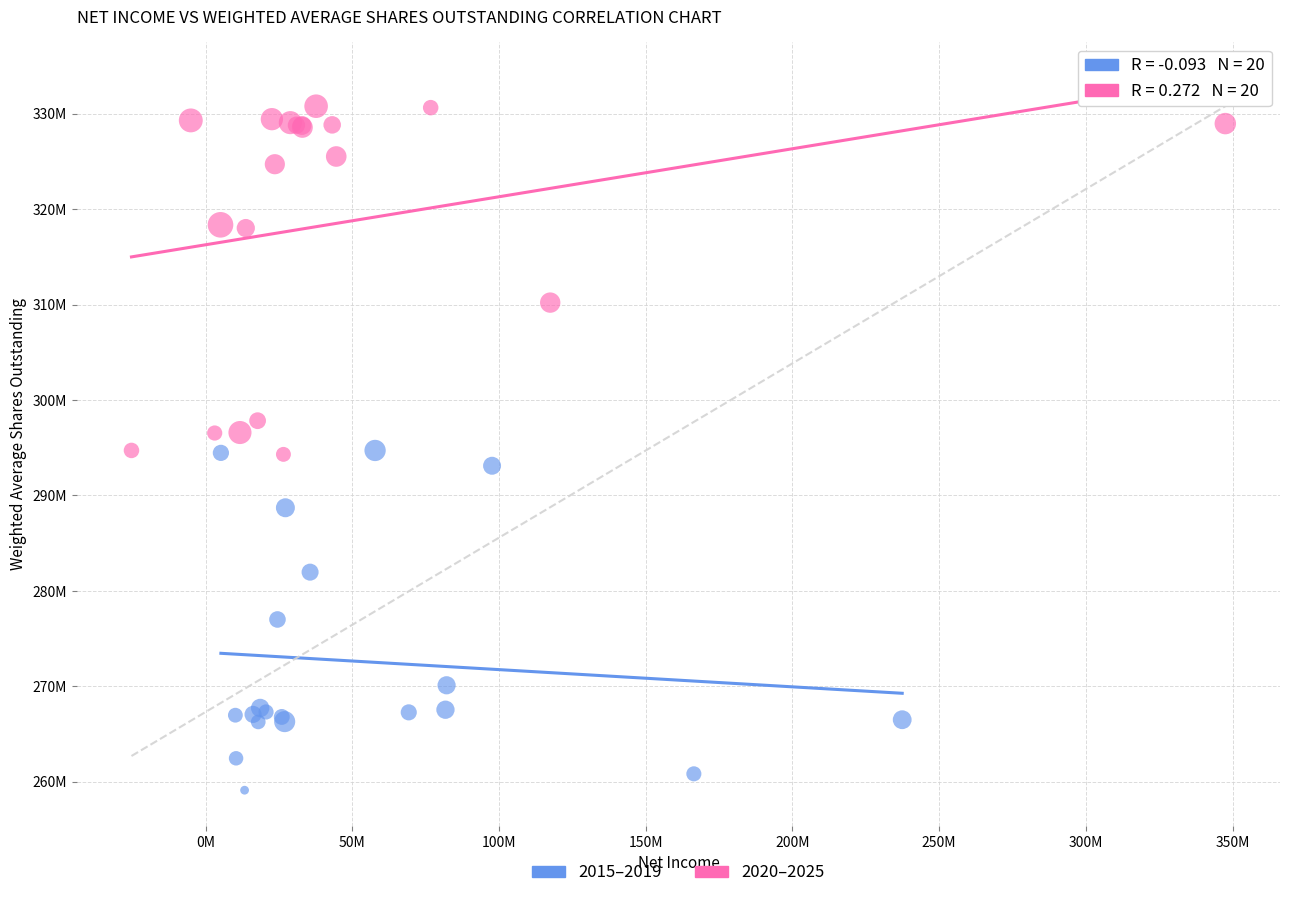

What are all the series names shown in the legend?

2015–2019, 2020–2025